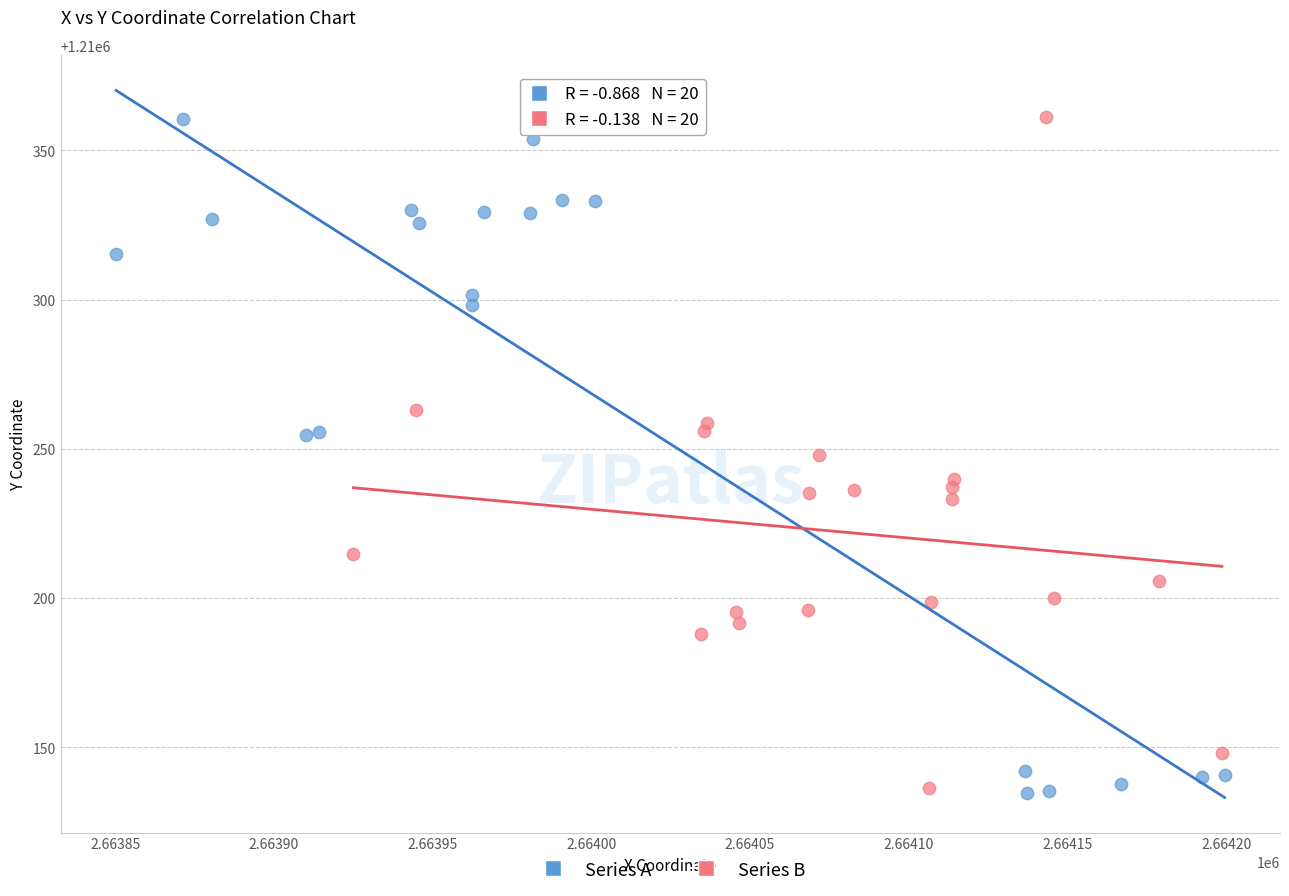

What are all the series names shown in the legend?

Series A, Series B